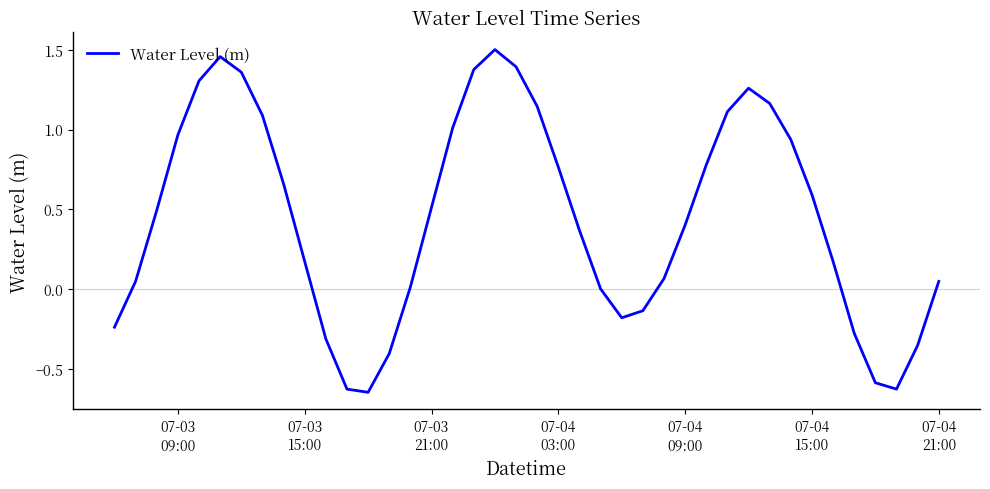

What is the difference between the maximum and minimum values?

2.2